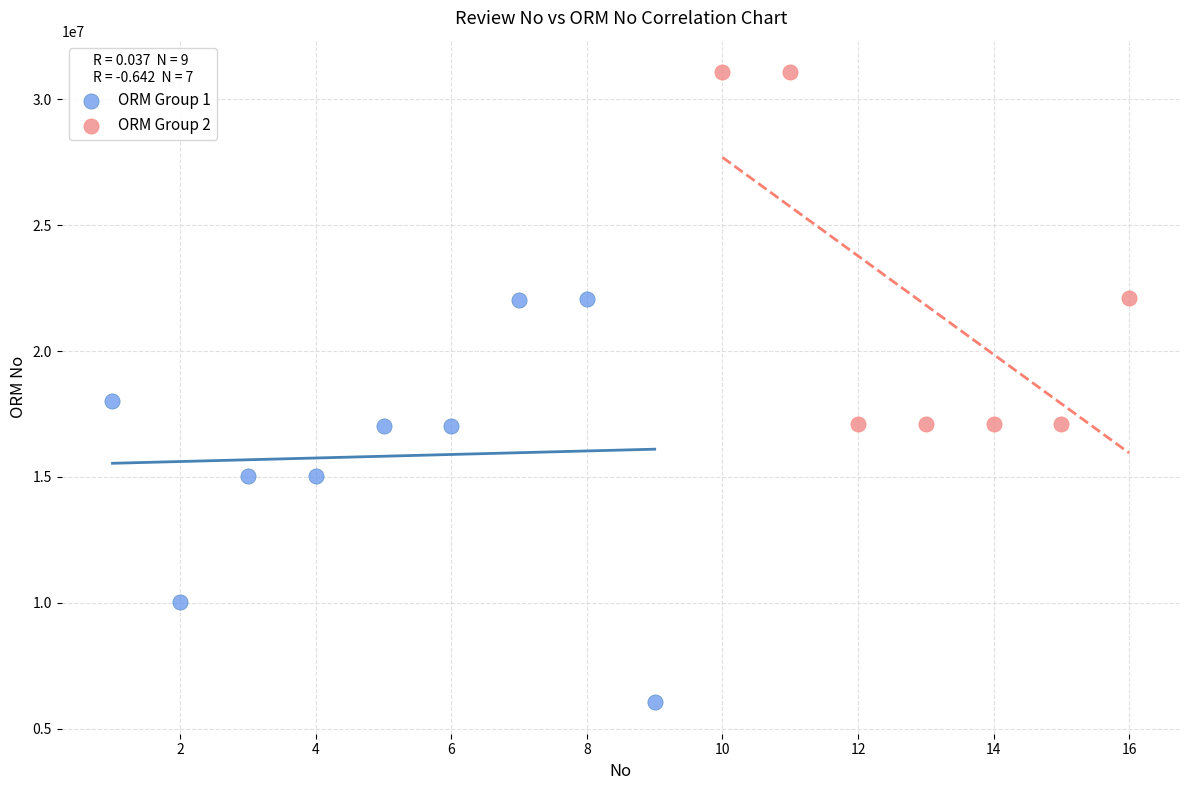

Which series reaches the maximum Y coordinate?

ORM Group 2